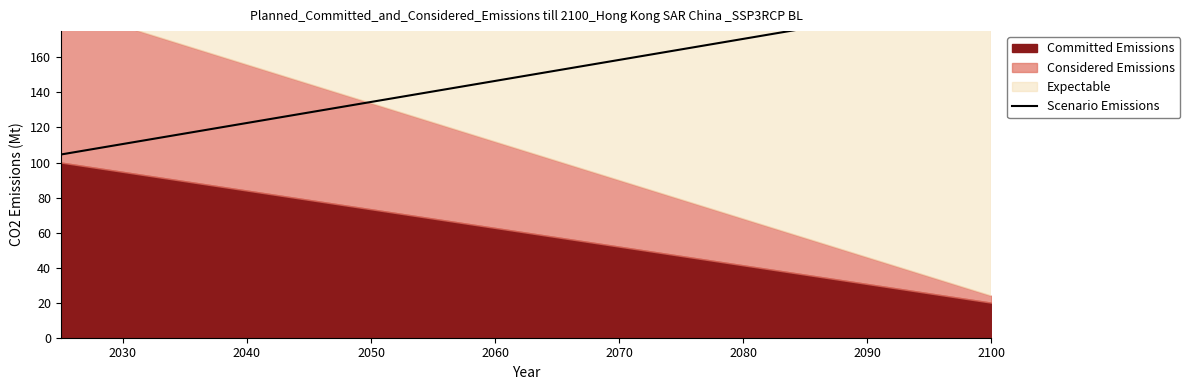

Does the chart have visible grid lines?

No